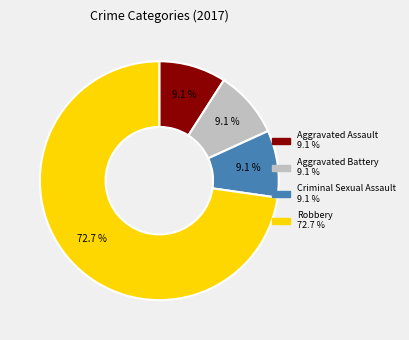

Is there a majority slice in this chart?

Yes